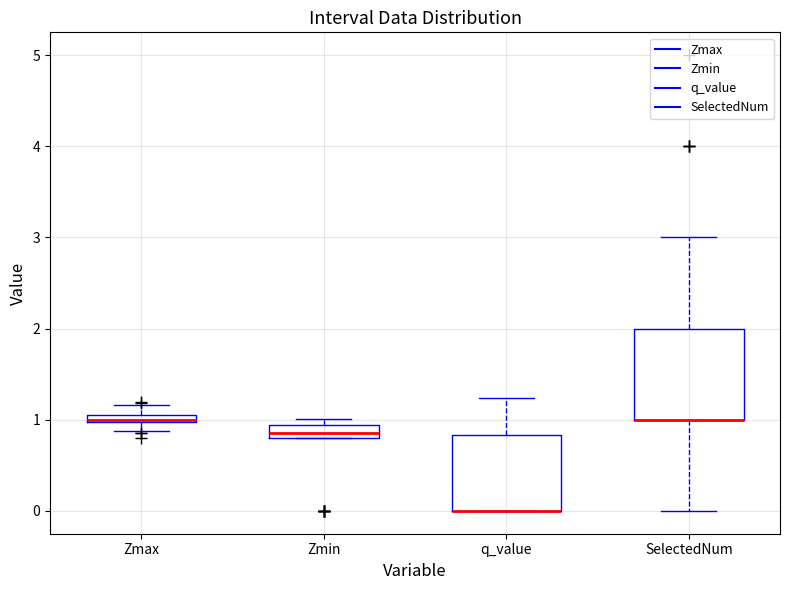

Where is the upper edge of the box for SelectedNum on the y-axis? The values are not printed on the chart, so give them approximately, as read against the axis.

2.0